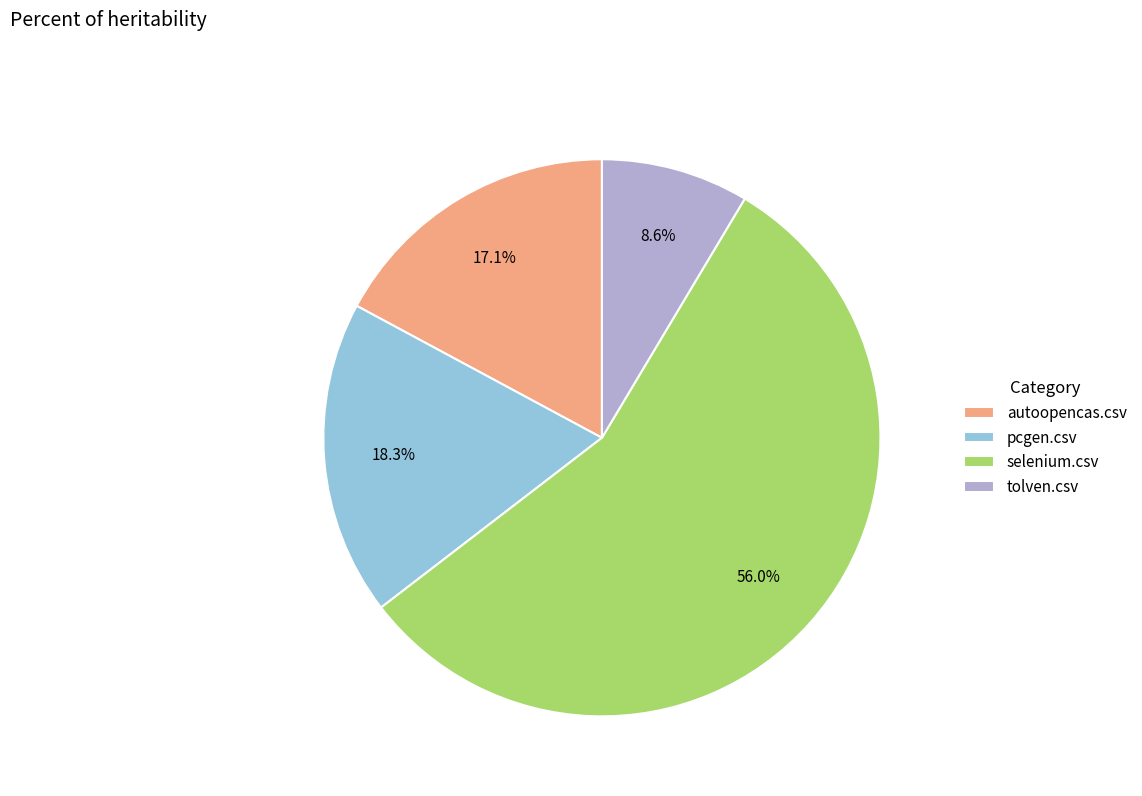

What percentage do tolven.csv and selenium.csv together represent?

64.6%